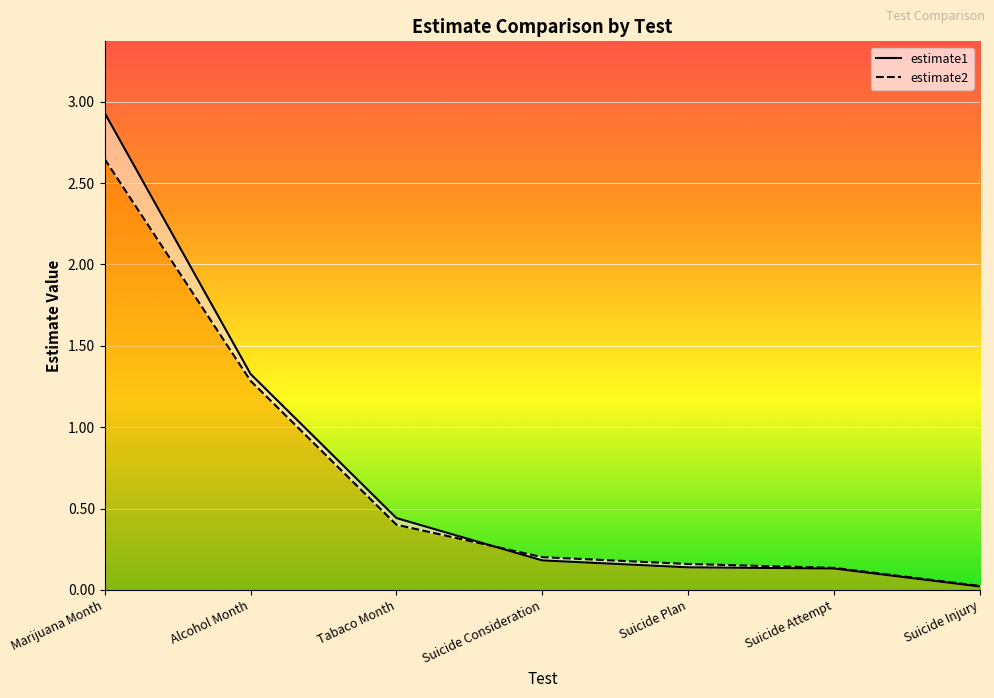

Which series has the largest total across all categories?

estimate1